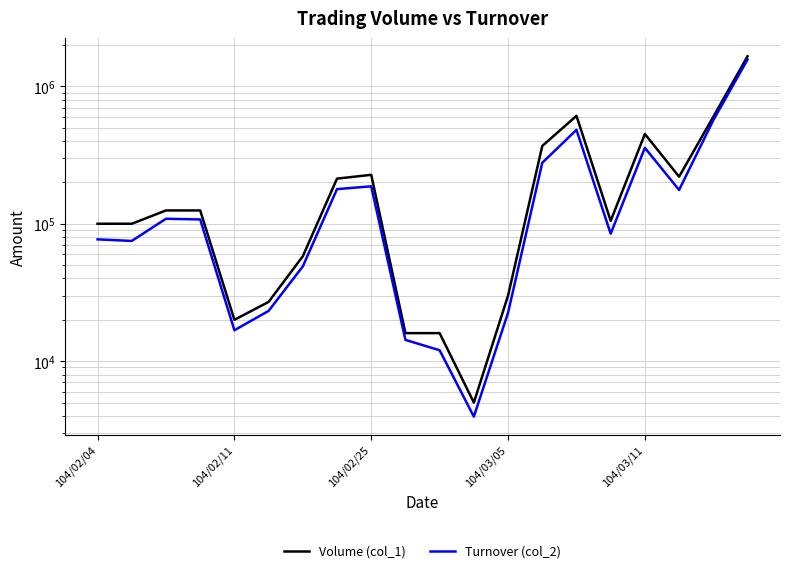

Is the value of Volume (col_1) at 8 greater than the value of Turnover (col_2) at 17?

Yes